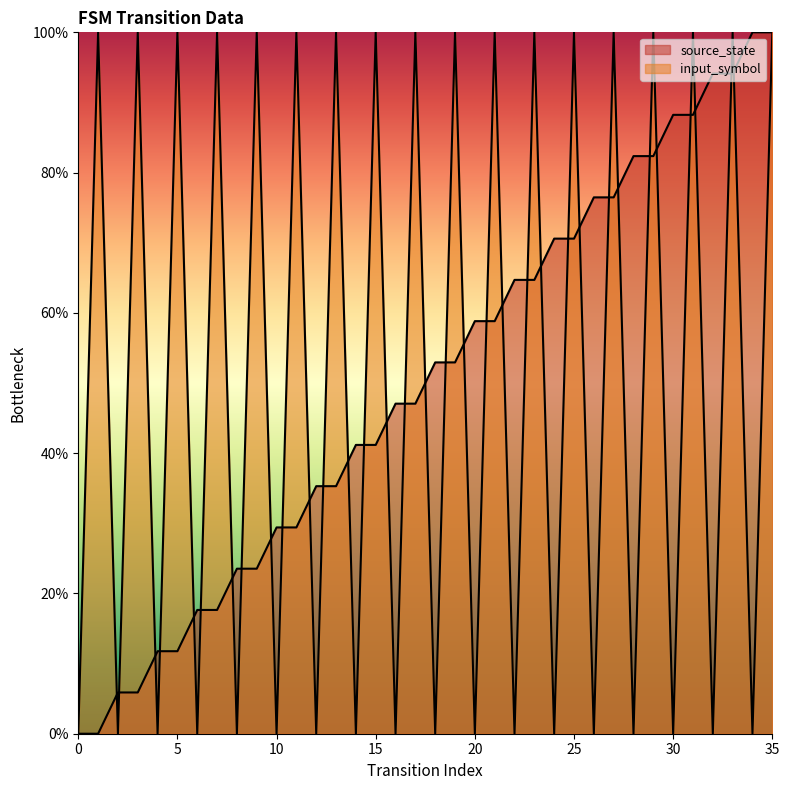

How many lines are shown in the chart?

2